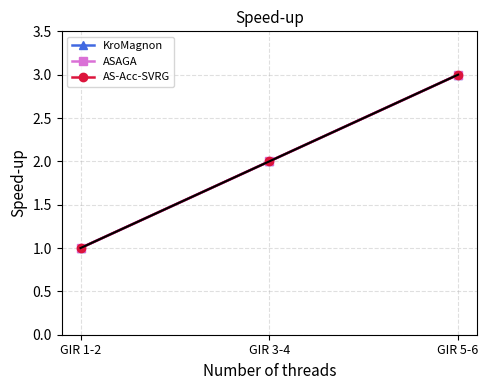

Does the chart display data point markers on the line(s)?

Yes